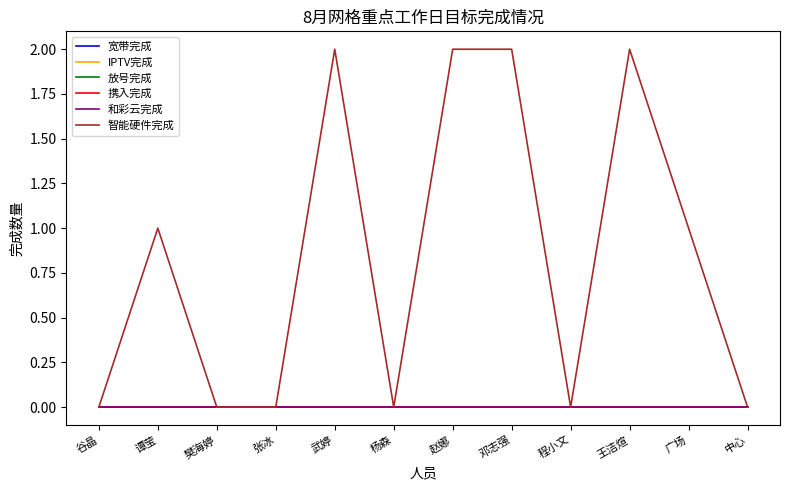

What is the average value of the 智能硬件完成 series?

1